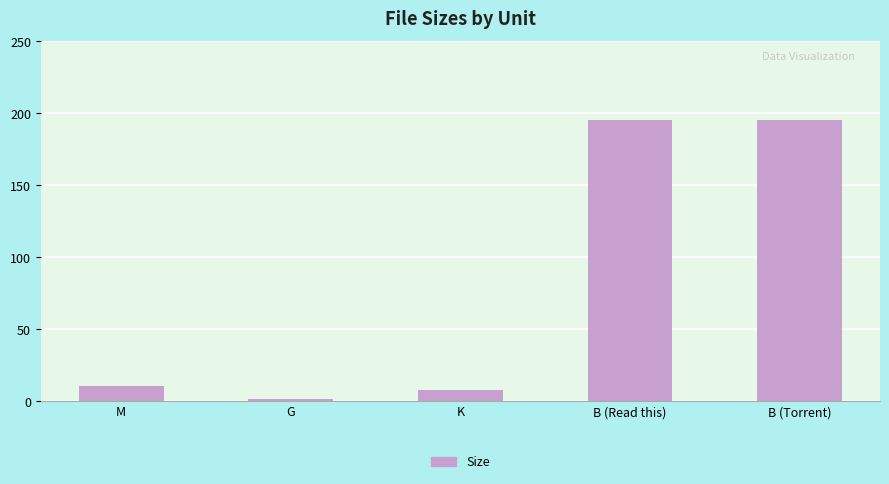

What is the label of the 3rd bar from the left?

K